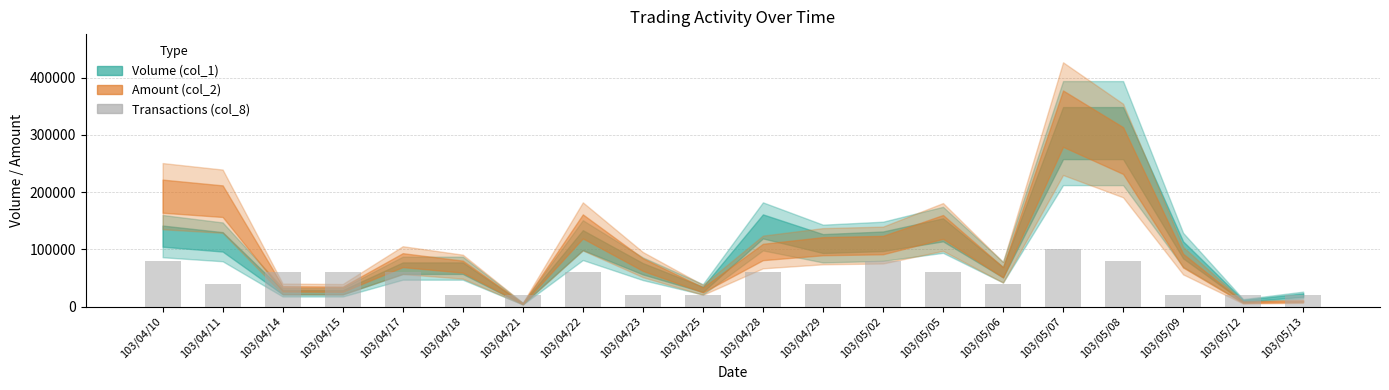

The value at 103/04/10 is 80000. True or false?

True